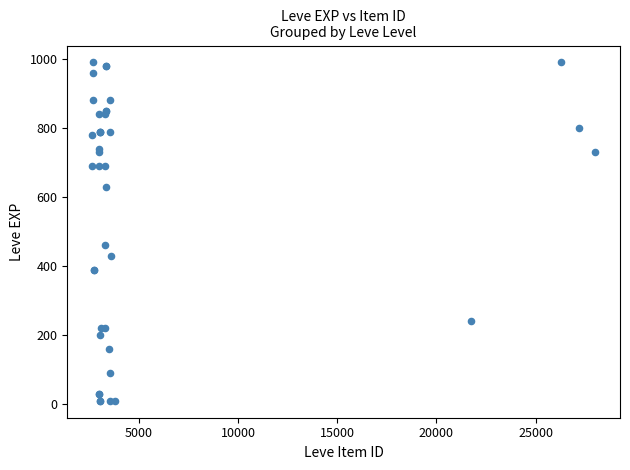

What Y value in the scatter plot is closest to 500?

460